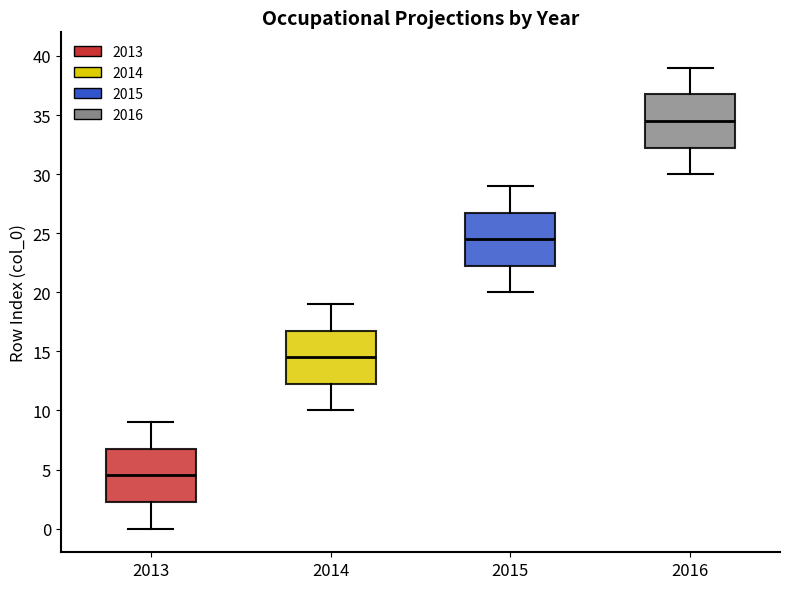

Which box's median line is the highest?

2016